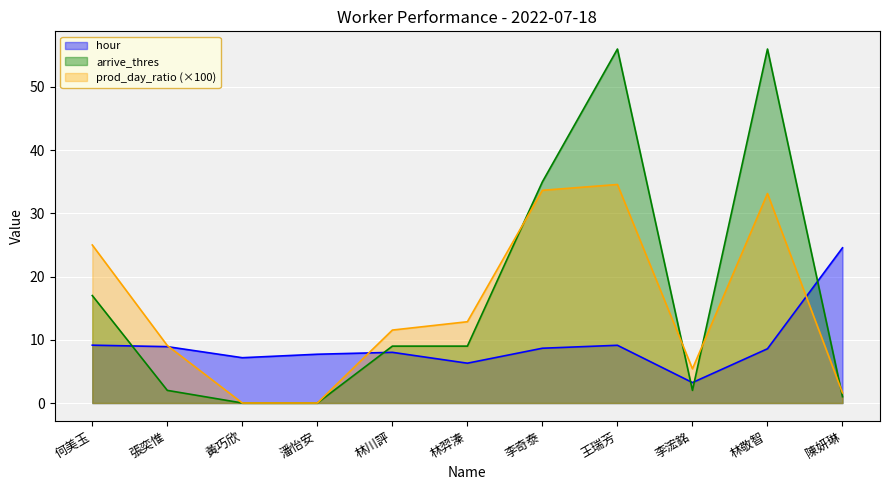

Is it true that arrive_thres equals 2.0 at 李浤銘?

True